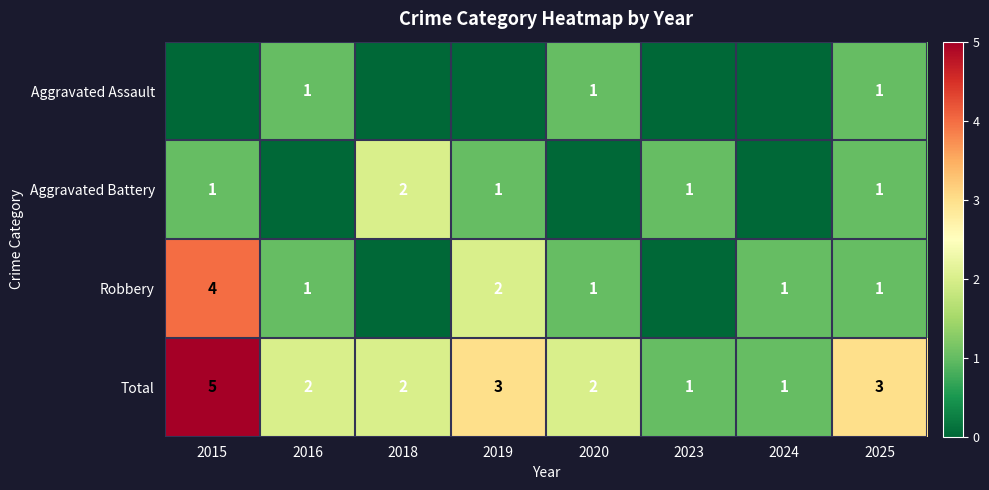

The value of Total at 2018 is 1. True or false?

False